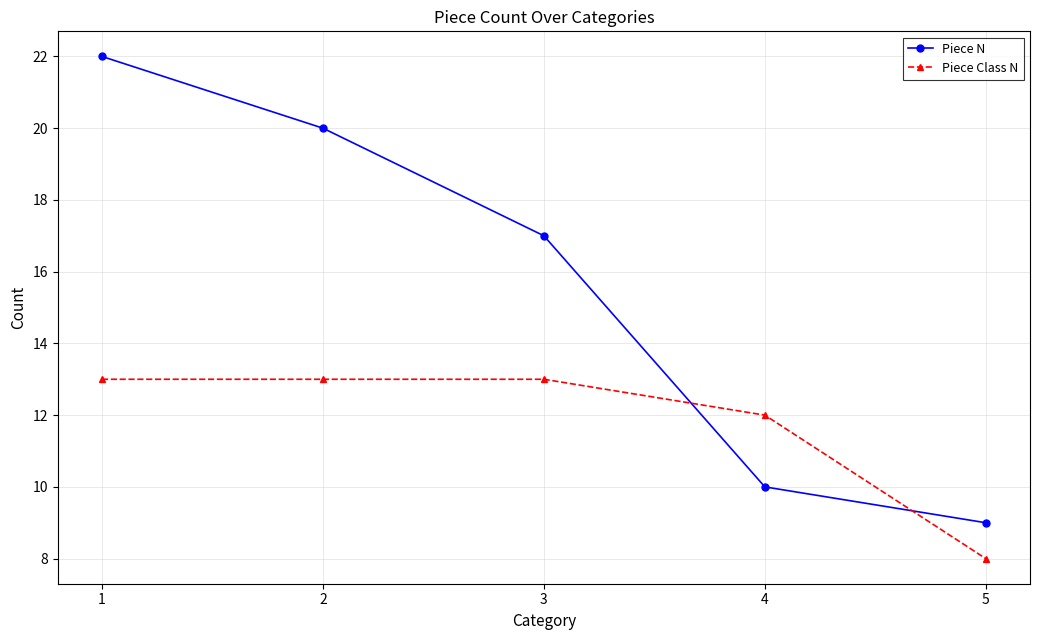

What is the sum of the Piece Class N values at 2 and 3?

26